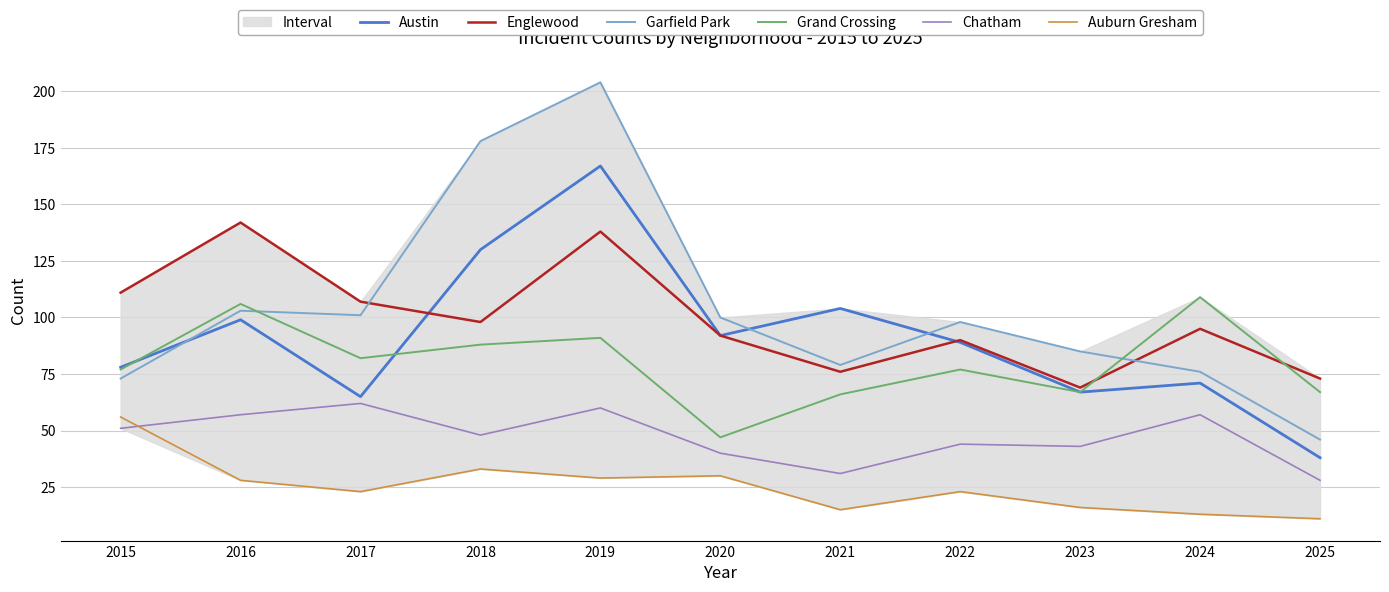

Reading left to right, list all the values displayed in this chart.

Austin: 78	99	65	130	167	92	104	89	67	71	38
Englewood: 111	142	107	98	138	92	76	90	69	95	73
Garfield Park: 73	103	101	178	204	100	79	98	85	76	46
Grand Crossing: 77	106	82	88	91	47	66	77	67	109	67
Chatham: 51	57	62	48	60	40	31	44	43	57	28
Auburn Gresham: 56	28	23	33	29	30	15	23	16	13	11